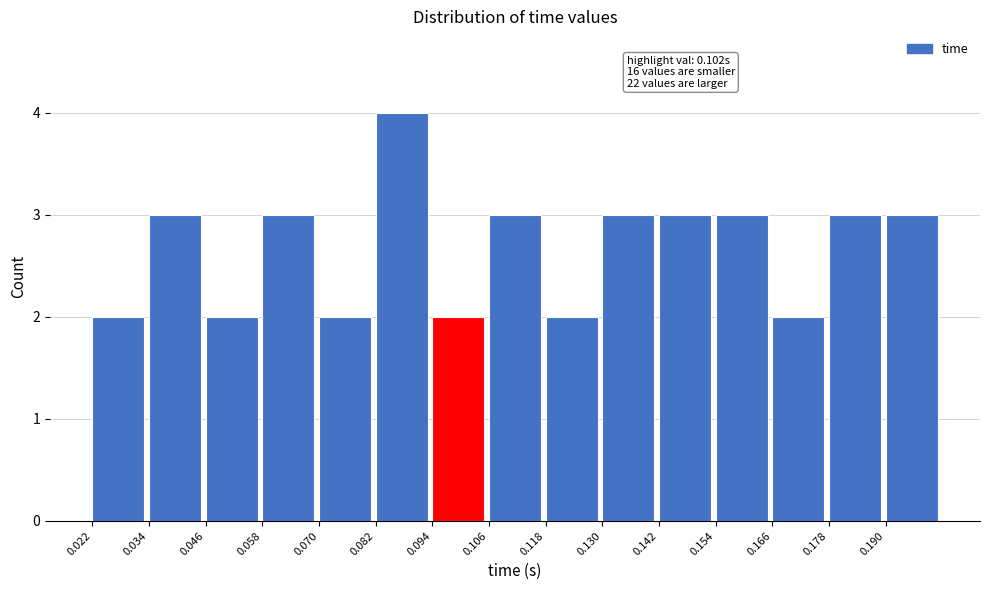

Over which range of the x-axis is the bar tallest?

0.082 to 0.094